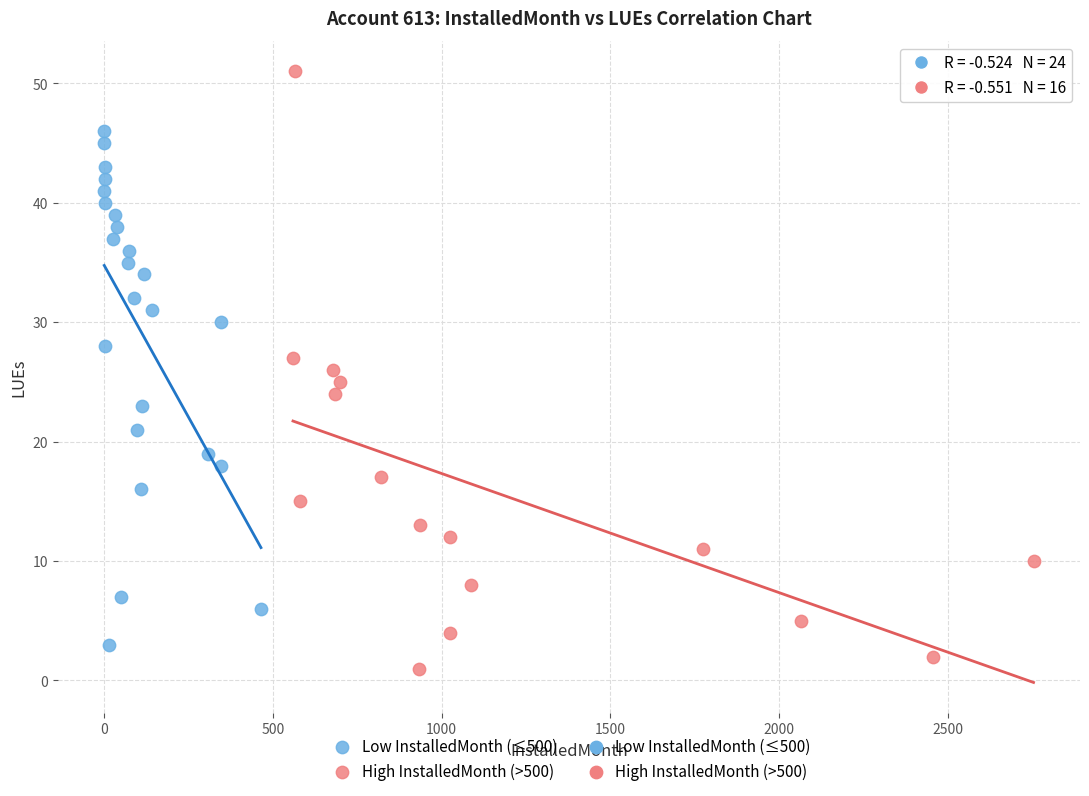

Which series has the widest spread of Y values?

High InstalledMonth (>500)